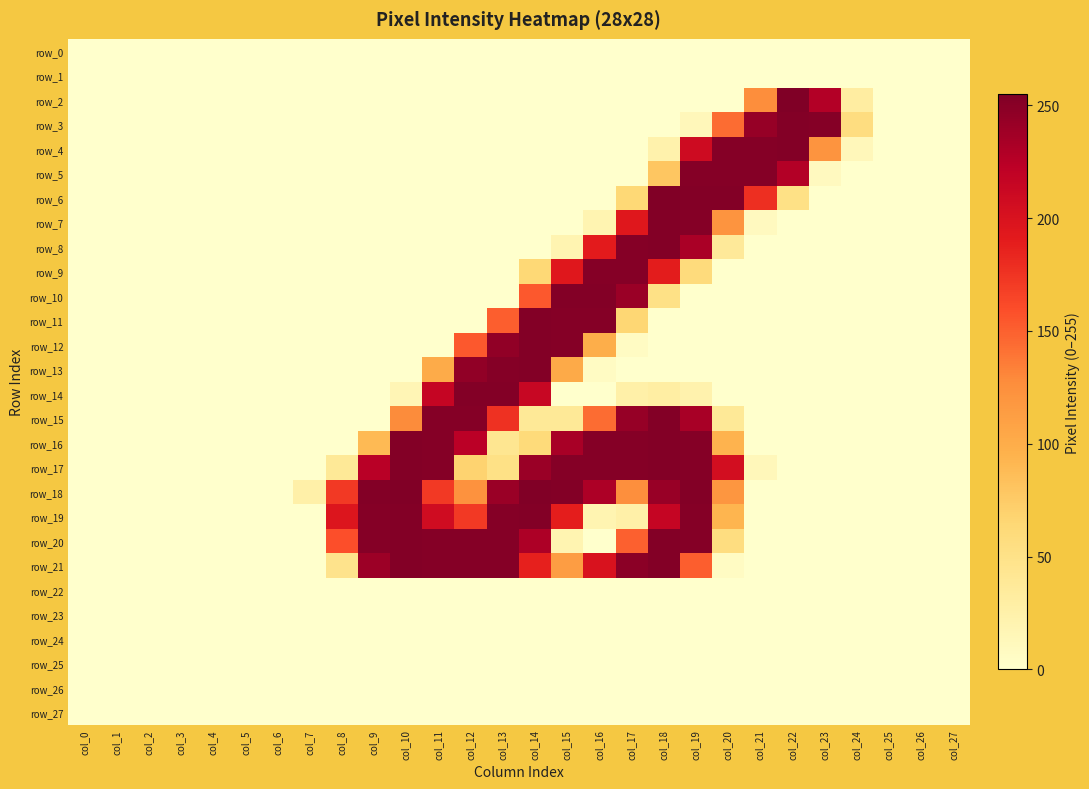

Is it true that row_17 equals -142 at col_7?

False